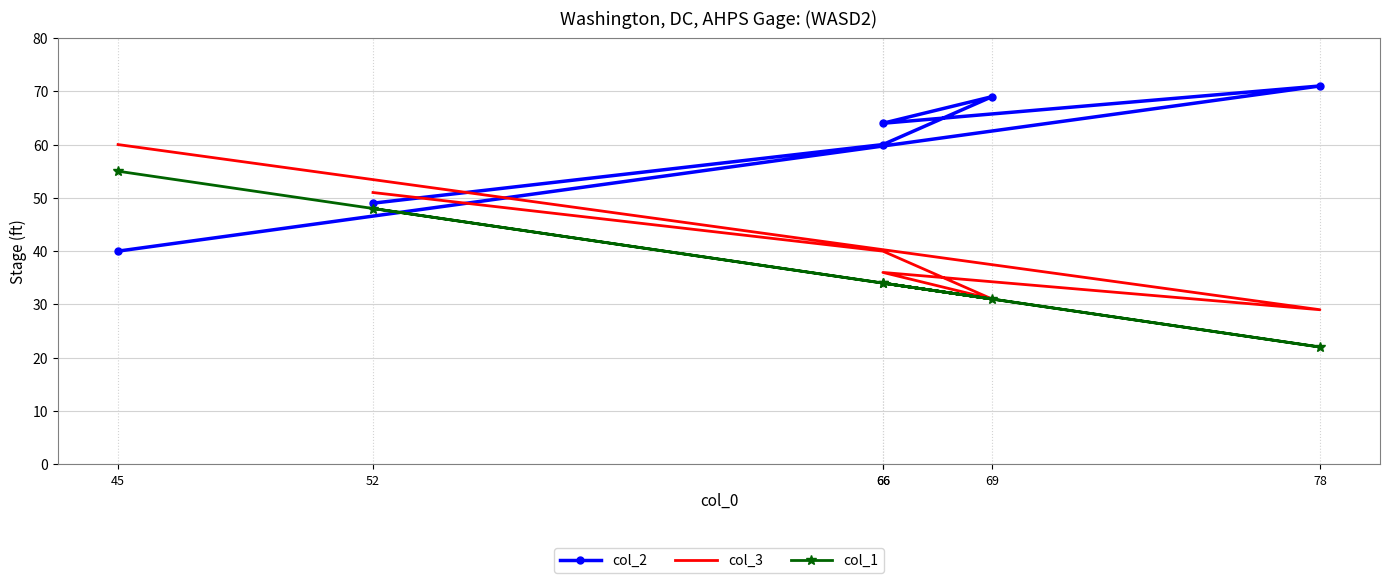

True or false: col_2 has more than 1 points higher than both neighbors.

True